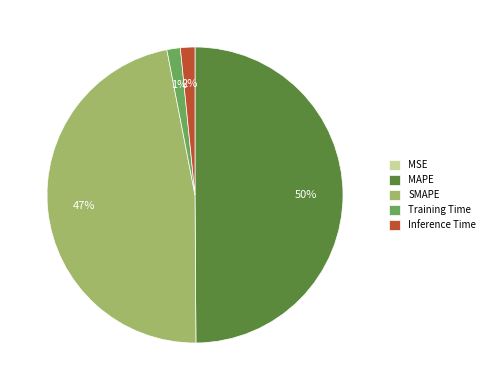

Is Training Time the majority of the pie?

No